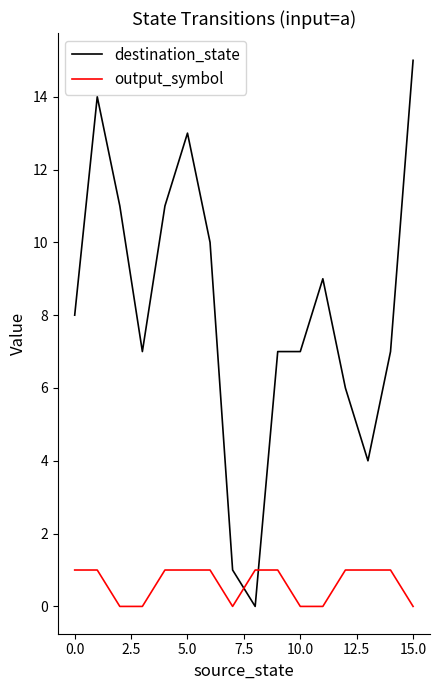

Which series ends up on top after the final intersection of destination_state and output_symbol?

destination_state